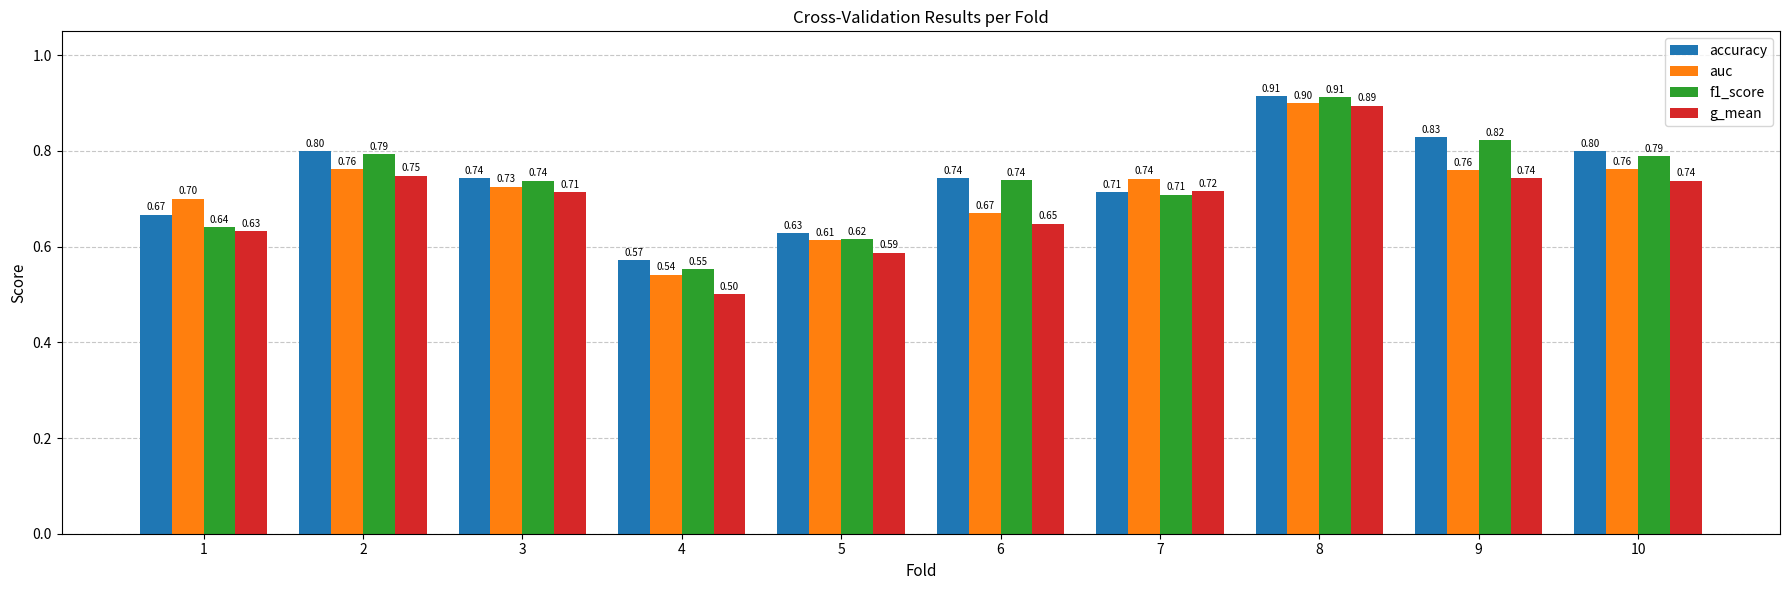

Which series has the widest spread of values?

g_mean